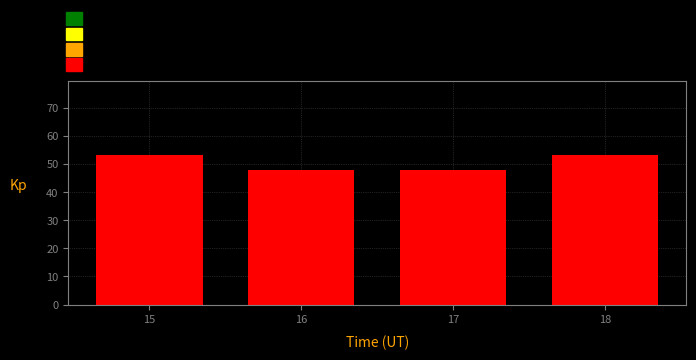

What is the difference between the maximum and minimum values?

5